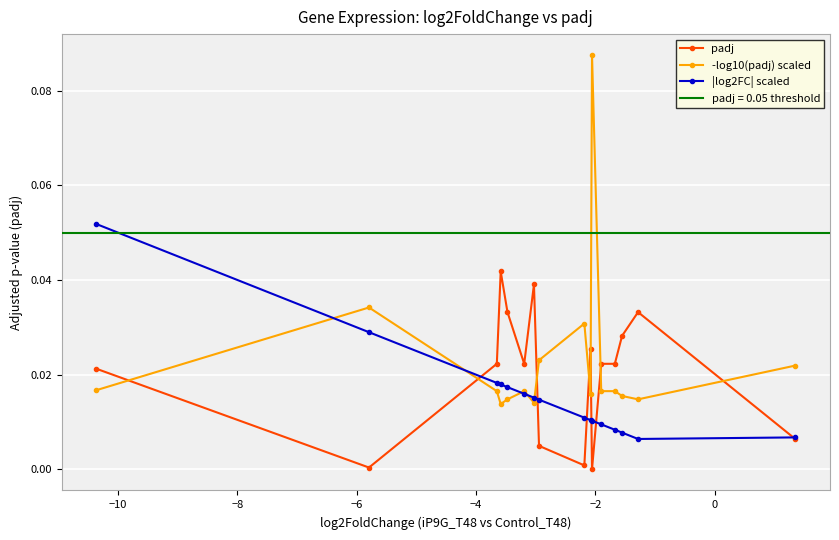

True or false: padj has more than 1 interior local peaks.

True